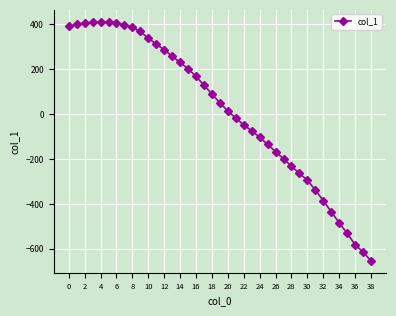

What is the difference between the second highest and second lowest values?

1023